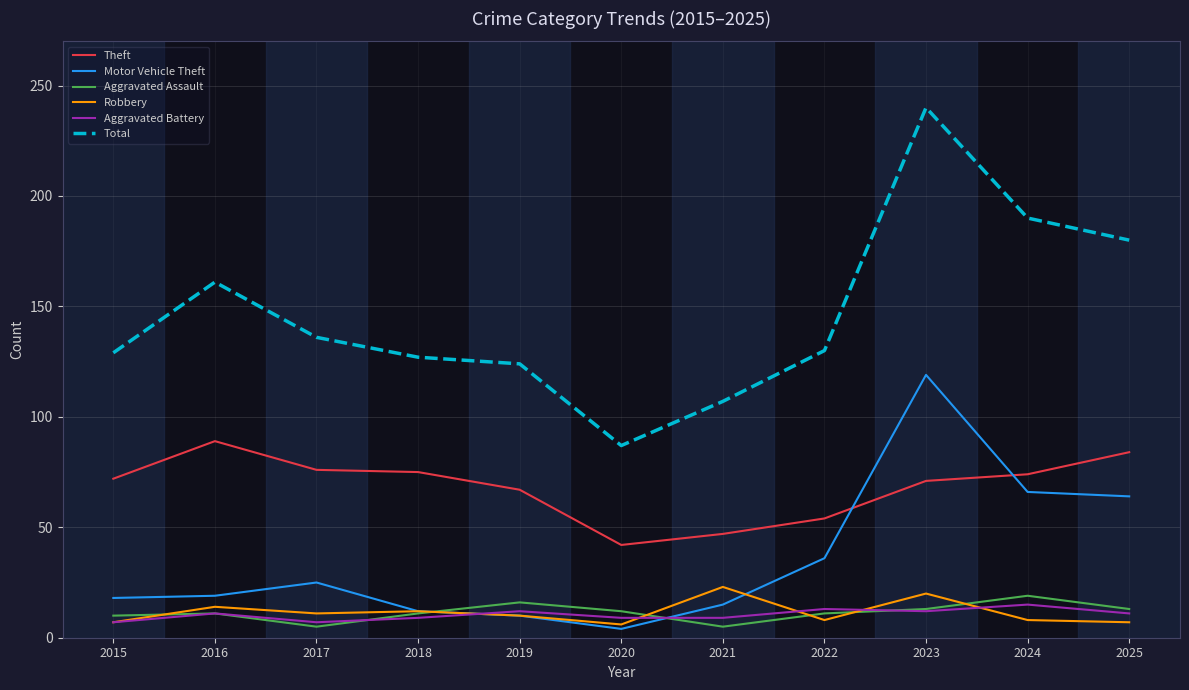

True or false: Theft and Aggravated Battery intersect in this chart.

False